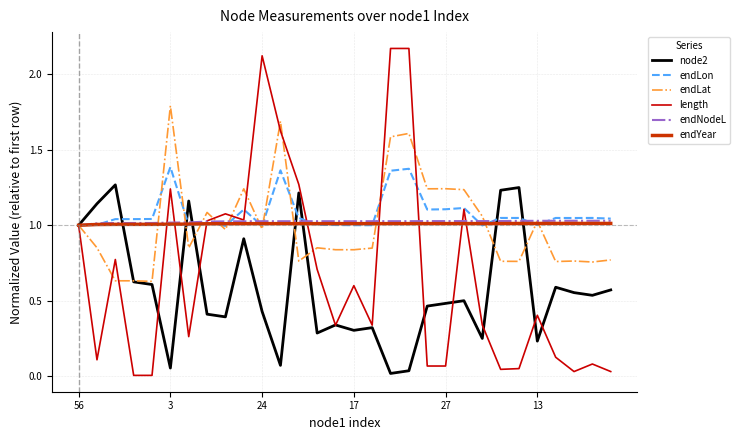

Which series has the widest spread of values?

length